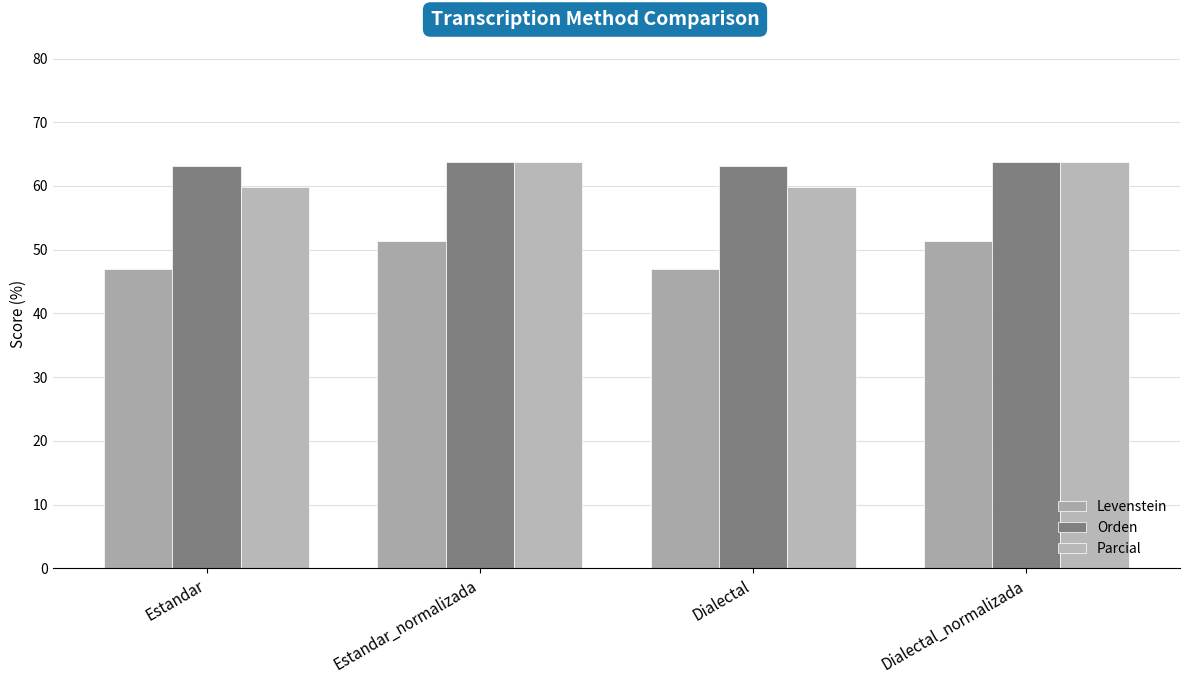

What is the minimum value for Parcial?

59.9